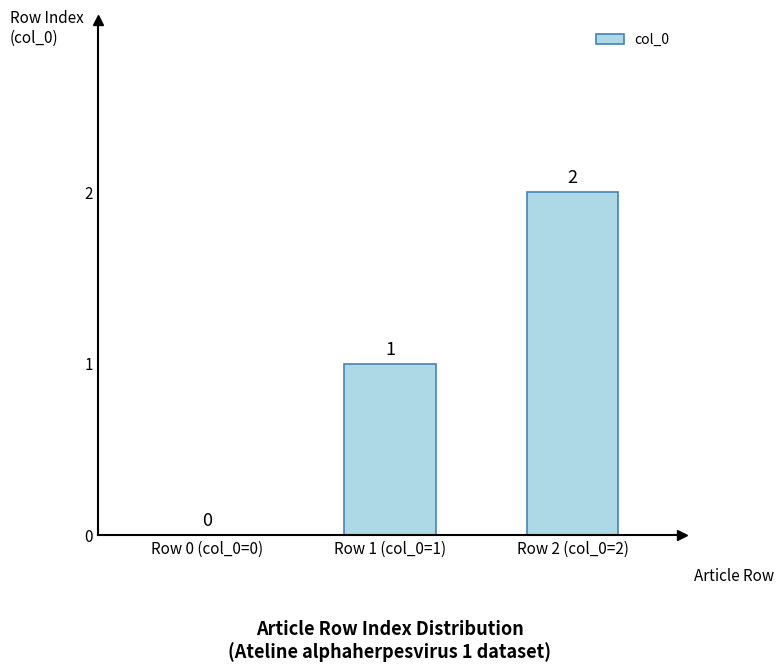

Which label corresponds to the largest value in the chart?

Row 2 (col_0=2)